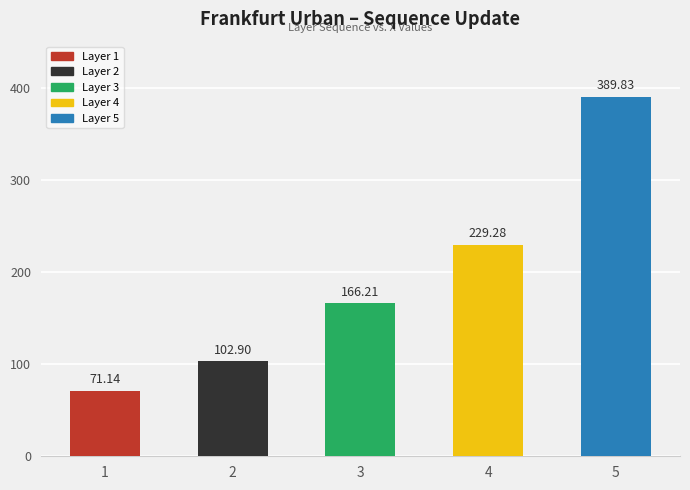

Which has a higher value, 5 or 4?

5